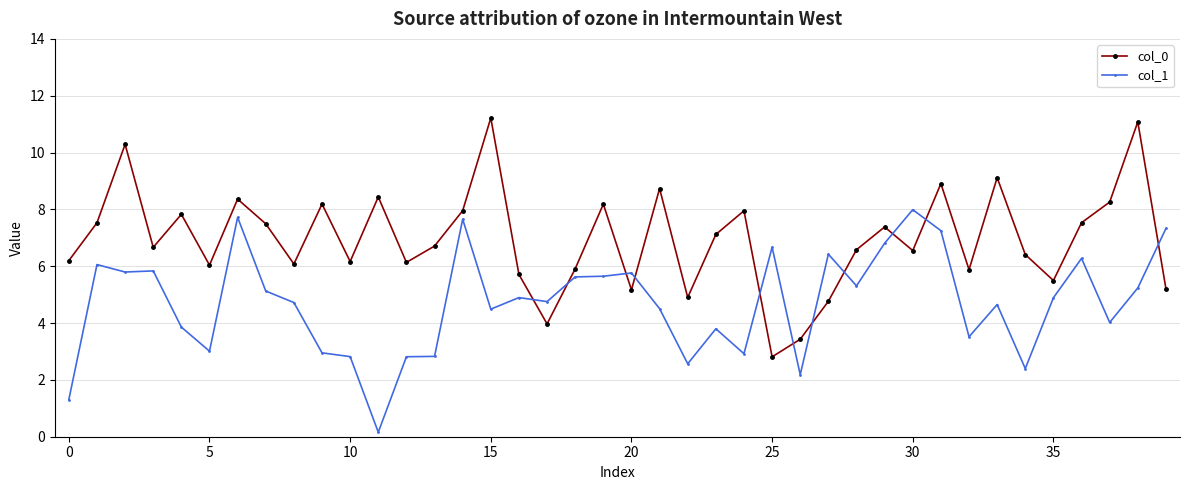

Does the chart have visible grid lines?

Yes